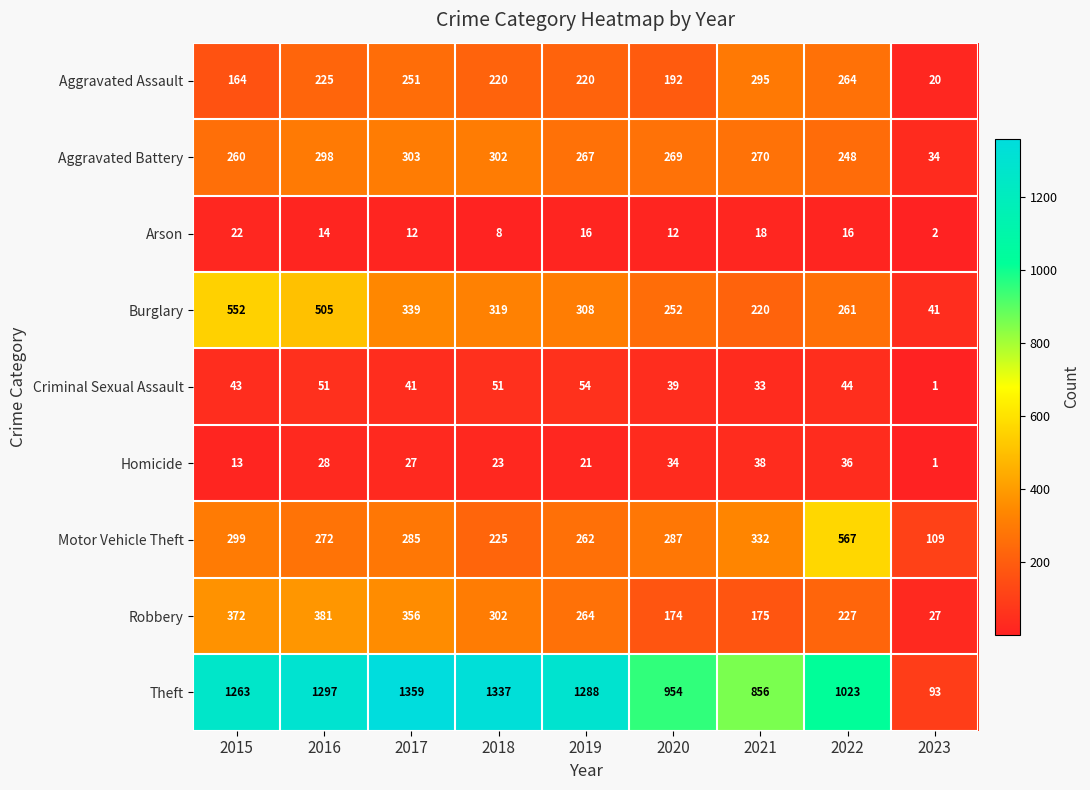

What is the difference between the Motor Vehicle Theft values at 2017 and 2016?

13